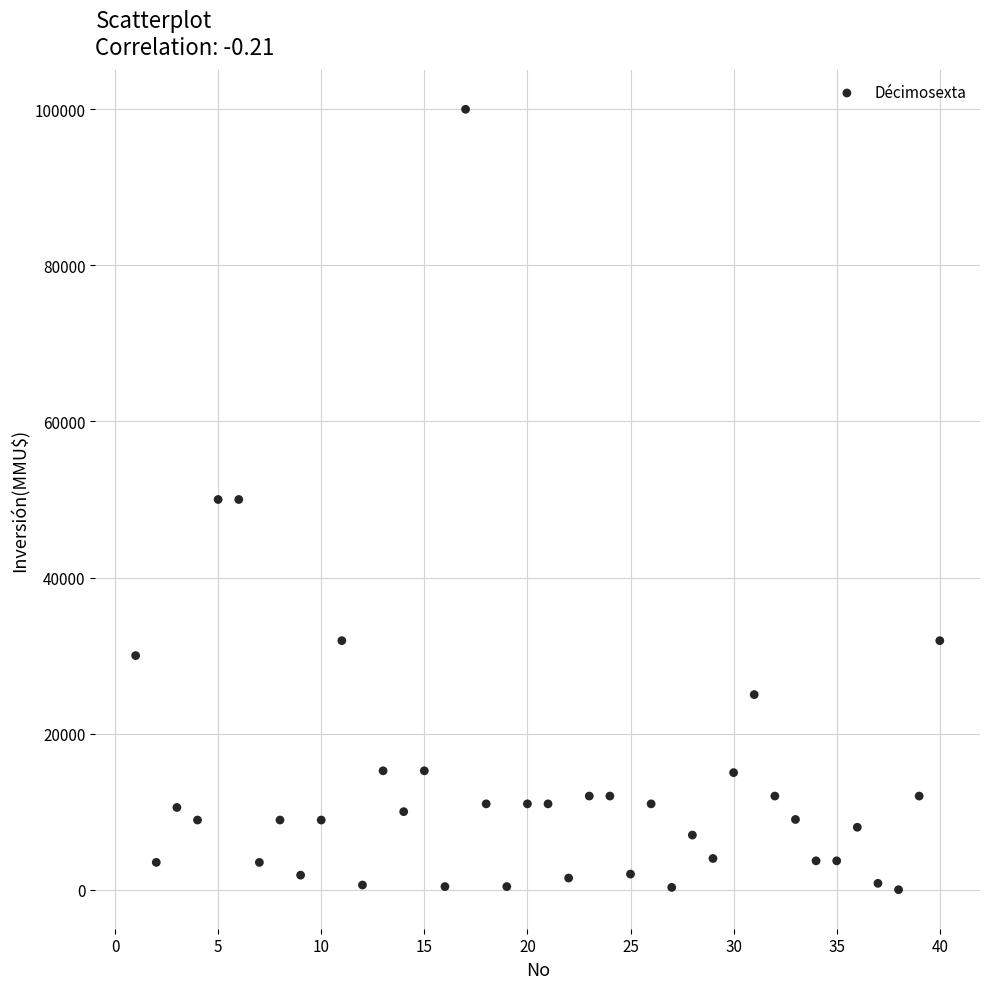

What is the range of Y values (max minus min)?

100000